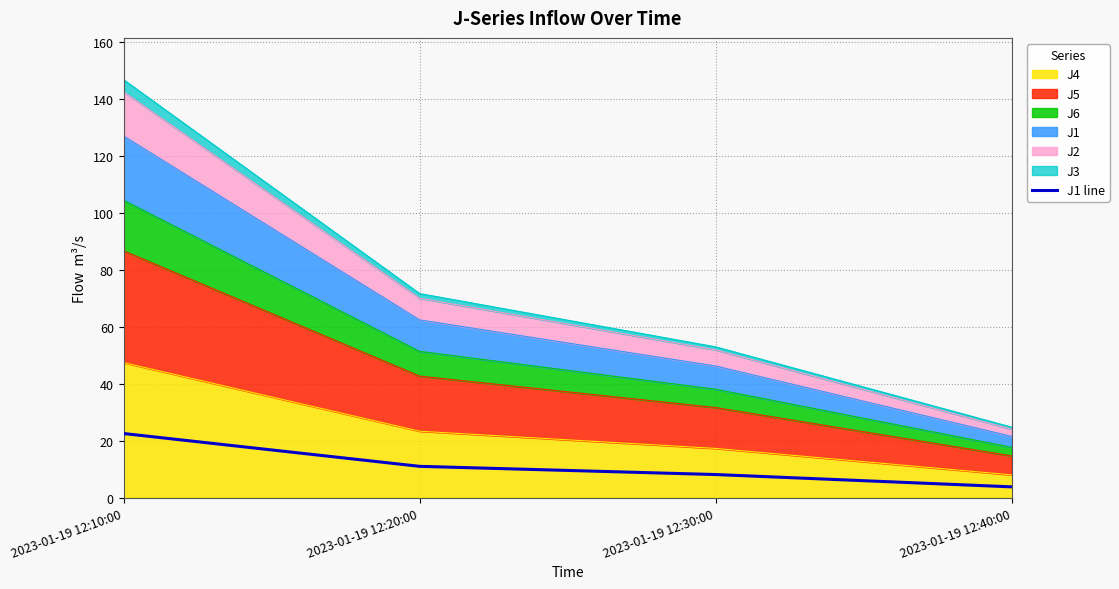

Which category has the lowest value across all series?

2023-01-19 12:40:00